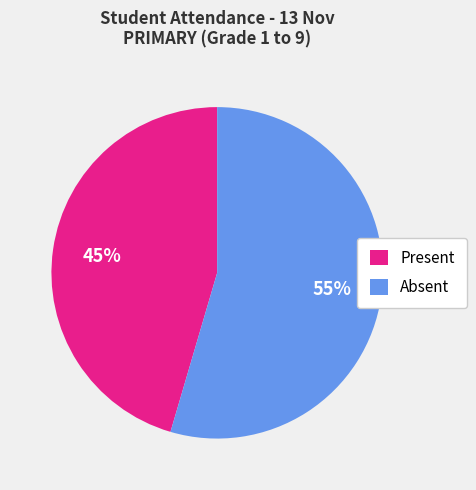

To the nearest percent, what percentage of the pie is Present?

45%